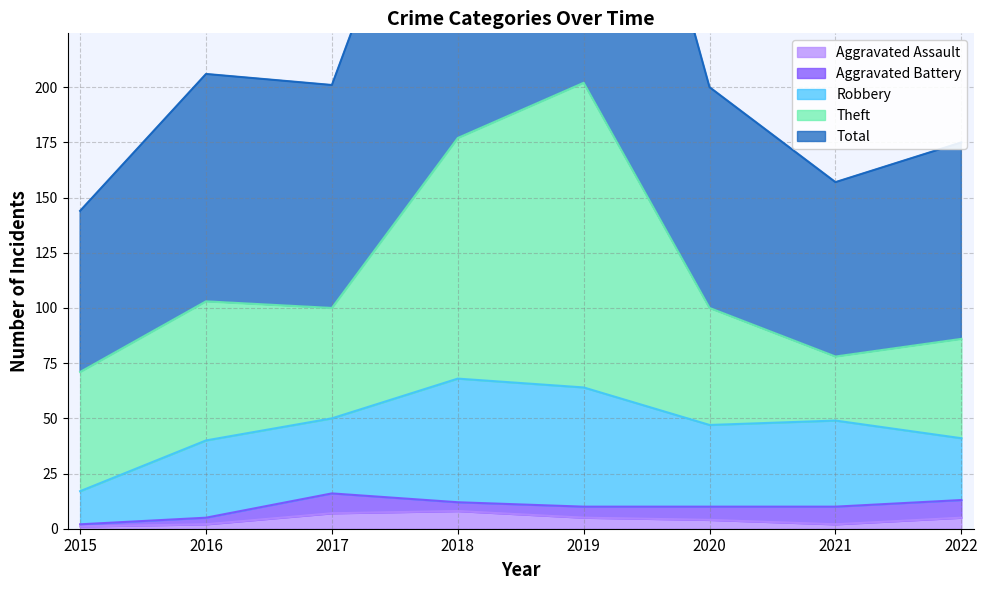

Reading right to left, list all the values displayed in this chart.

Aggravated Assault: 2022=5	2021=2	2020=4	2019=5	2018=8	2017=7	2016=2	2015=1
Aggravated Battery: 2022=8	2021=8	2020=6	2019=5	2018=4	2017=9	2016=3	2015=1
Robbery: 2022=28	2021=39	2020=37	2019=54	2018=56	2017=34	2016=35	2015=15
Theft: 2022=45	2021=29	2020=53	2019=138	2018=109	2017=50	2016=63	2015=54
Total: 2022=89	2021=79	2020=100	2019=204	2018=178	2017=101	2016=103	2015=73